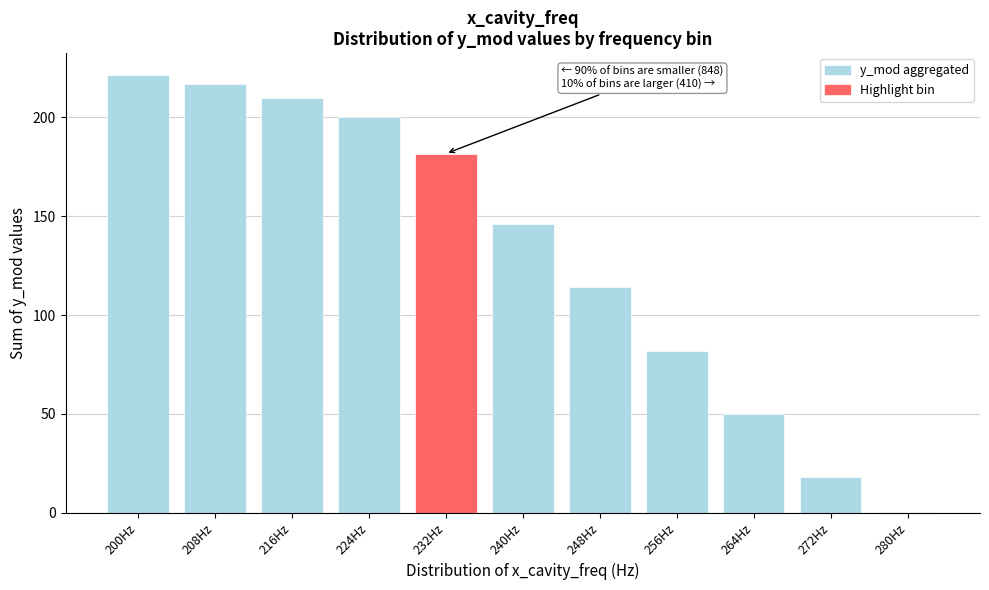

Reading left to right, list all the values displayed in this chart.

200Hz=221.4	208Hz=216.6	216Hz=209.8	224Hz=200.3	232Hz=181.6	240Hz=146.0	248Hz=114.0	256Hz=82.0	264Hz=50.0	272Hz=18.0	280Hz=0.2